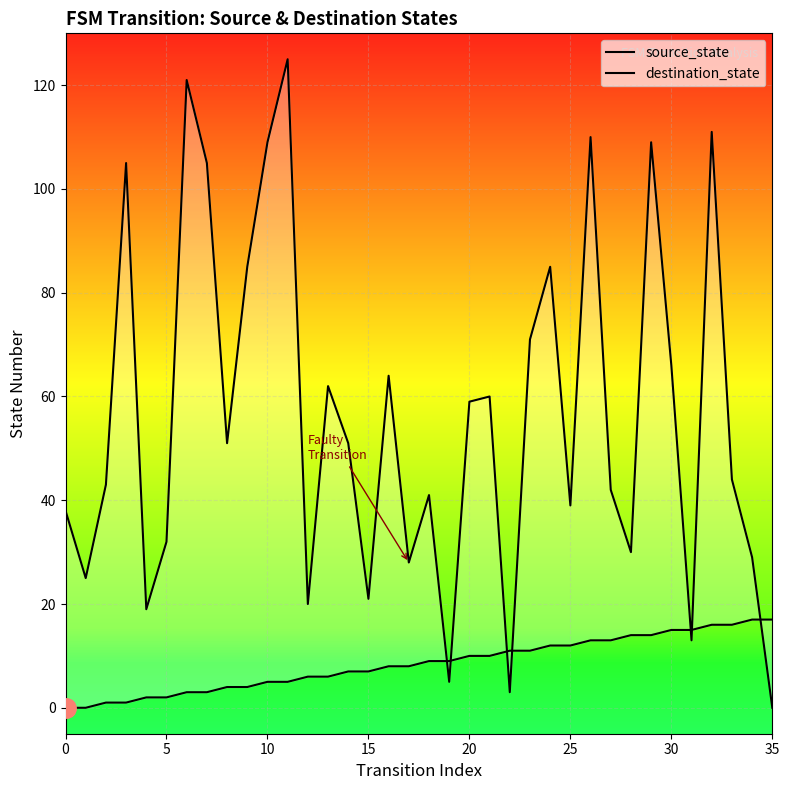

Which series has the largest total across all categories?

destination_state